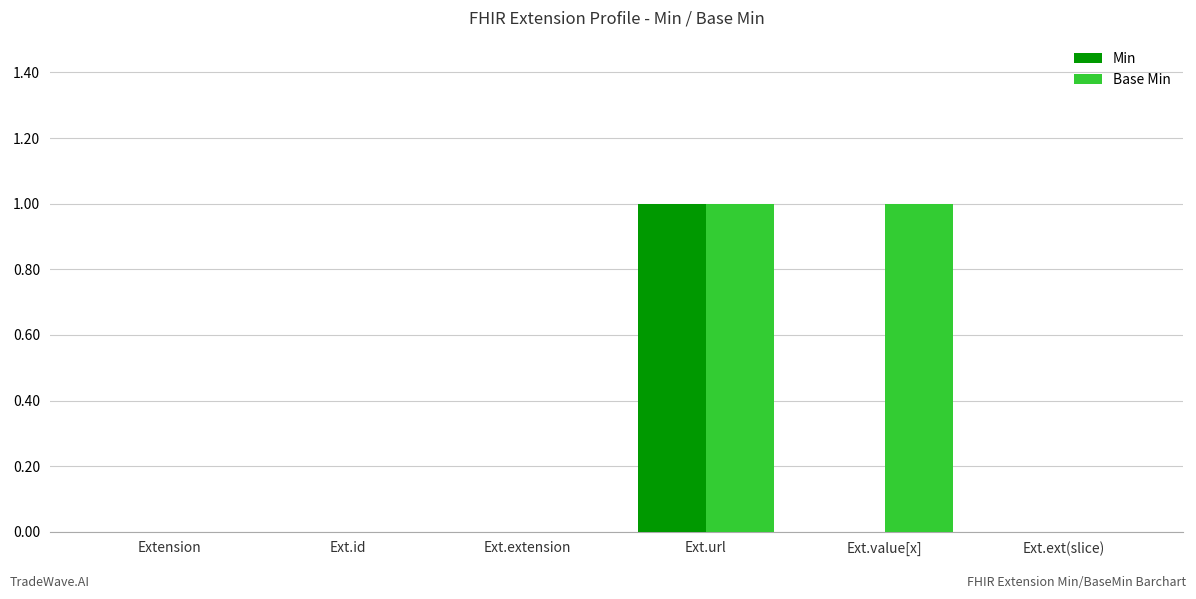

Is the value of Min at Ext.id greater than the value of Base Min at Ext.url?

No